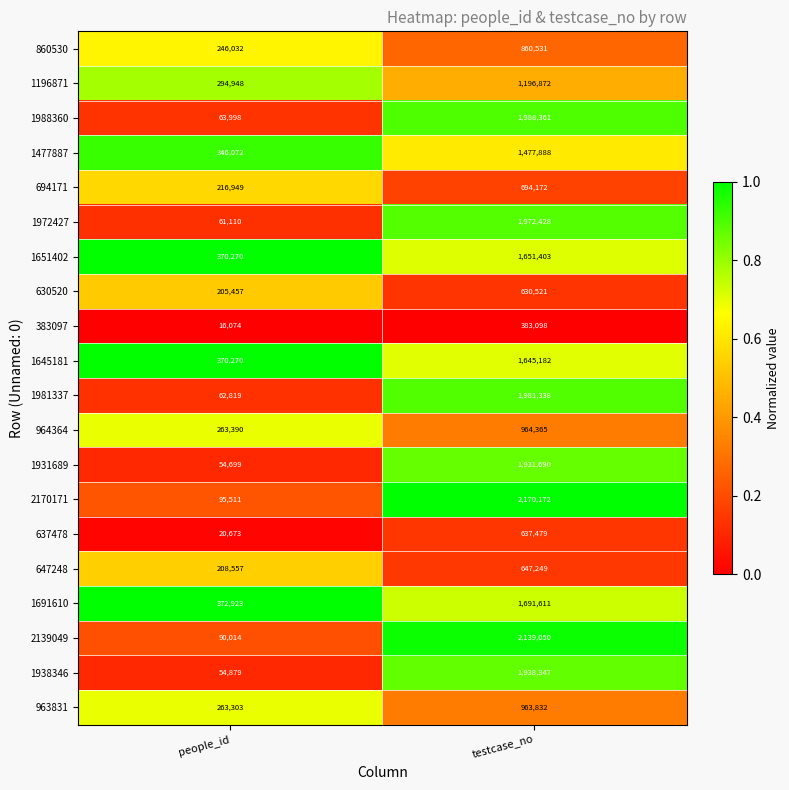

Is it true that 647248 equals 208557 at people_id?

True